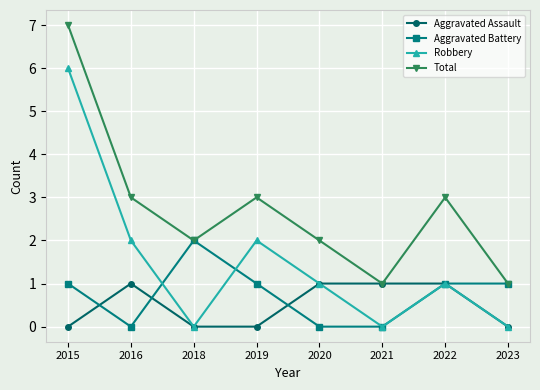

At which category is the sum across all series the highest?

2015